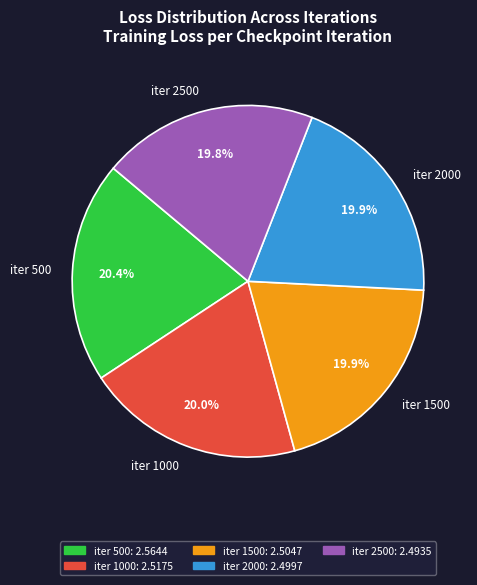

Approximately how many times larger is the value at iter 1500 compared to iter 2500?

1.0